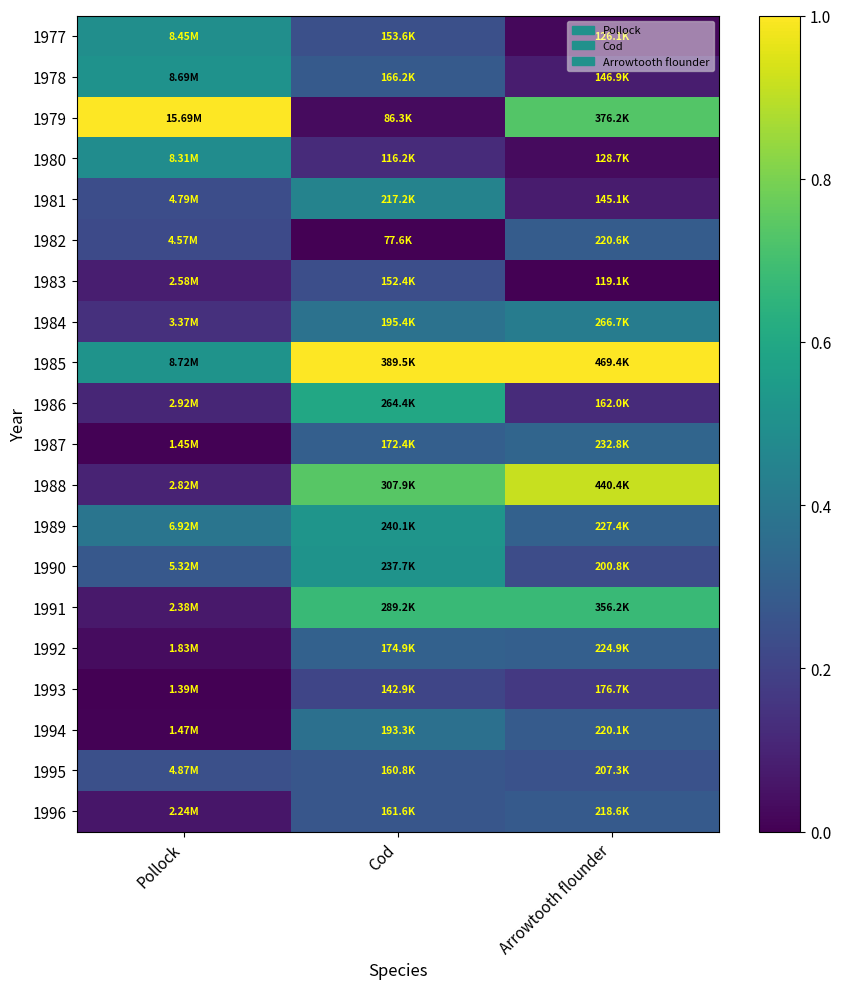

Reading left to right, extract all data points from this chart.

1977: Pollock=0.5	Cod=0.2	Arrowtooth flounder=0.0
1978: Pollock=0.5	Cod=0.3	Arrowtooth flounder=0.1
1979: Pollock=1.0	Cod=0.0	Arrowtooth flounder=0.7
1980: Pollock=0.5	Cod=0.1	Arrowtooth flounder=0.0
1981: Pollock=0.2	Cod=0.4	Arrowtooth flounder=0.1
1982: Pollock=0.2	Cod=0.0	Arrowtooth flounder=0.3
1983: Pollock=0.1	Cod=0.2	Arrowtooth flounder=0.0
1984: Pollock=0.1	Cod=0.4	Arrowtooth flounder=0.4
1985: Pollock=0.5	Cod=1.0	Arrowtooth flounder=1.0
1986: Pollock=0.1	Cod=0.6	Arrowtooth flounder=0.1
1987: Pollock=0.0	Cod=0.3	Arrowtooth flounder=0.3
1988: Pollock=0.1	Cod=0.7	Arrowtooth flounder=0.9
1989: Pollock=0.4	Cod=0.5	Arrowtooth flounder=0.3
1990: Pollock=0.3	Cod=0.5	Arrowtooth flounder=0.2
1991: Pollock=0.1	Cod=0.7	Arrowtooth flounder=0.7
1992: Pollock=0.0	Cod=0.3	Arrowtooth flounder=0.3
1993: Pollock=0.0	Cod=0.2	Arrowtooth flounder=0.2
1994: Pollock=0.0	Cod=0.4	Arrowtooth flounder=0.3
1995: Pollock=0.2	Cod=0.3	Arrowtooth flounder=0.3
1996: Pollock=0.1	Cod=0.3	Arrowtooth flounder=0.3